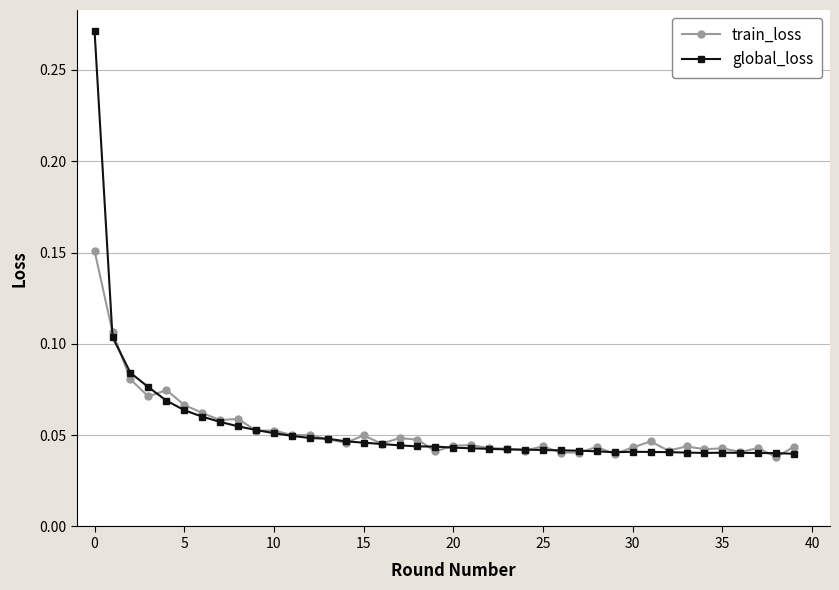

Does the chart display data point markers on the line(s)?

Yes